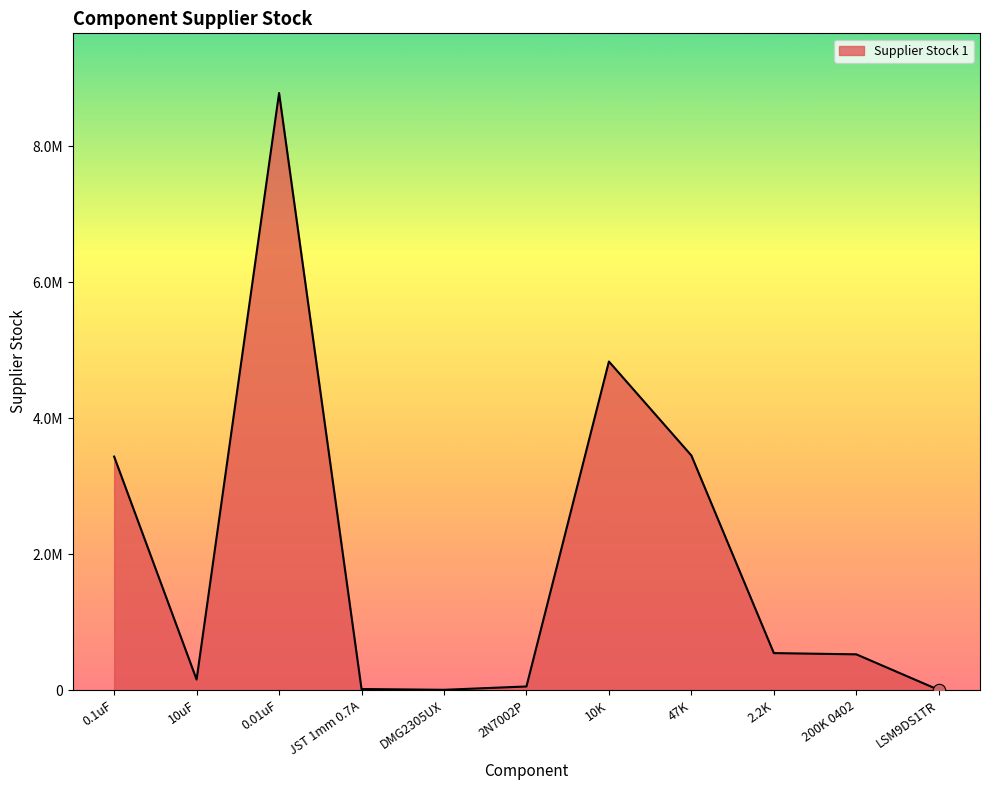

What is the ratio of the value at 0.01uF to the value at 10uF?

57.0